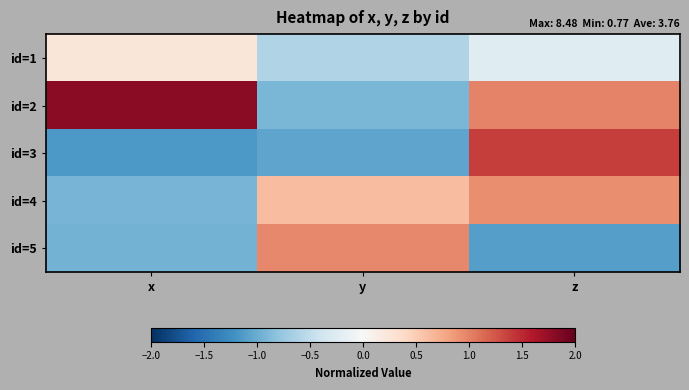

Between x and y, which series saw the biggest shift?

id=2